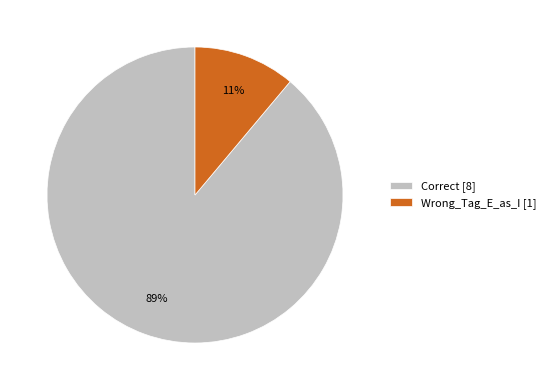

How many segments does this pie chart have?

2